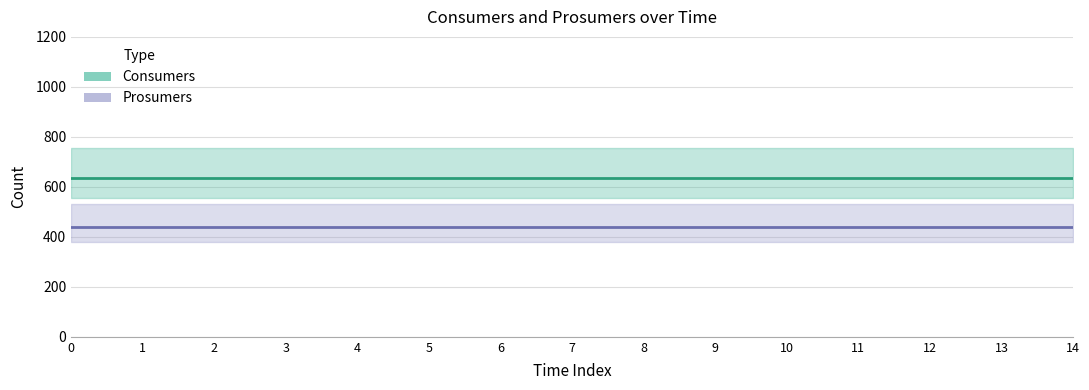

The value of Prosumers at 4 is 615. True or false?

False